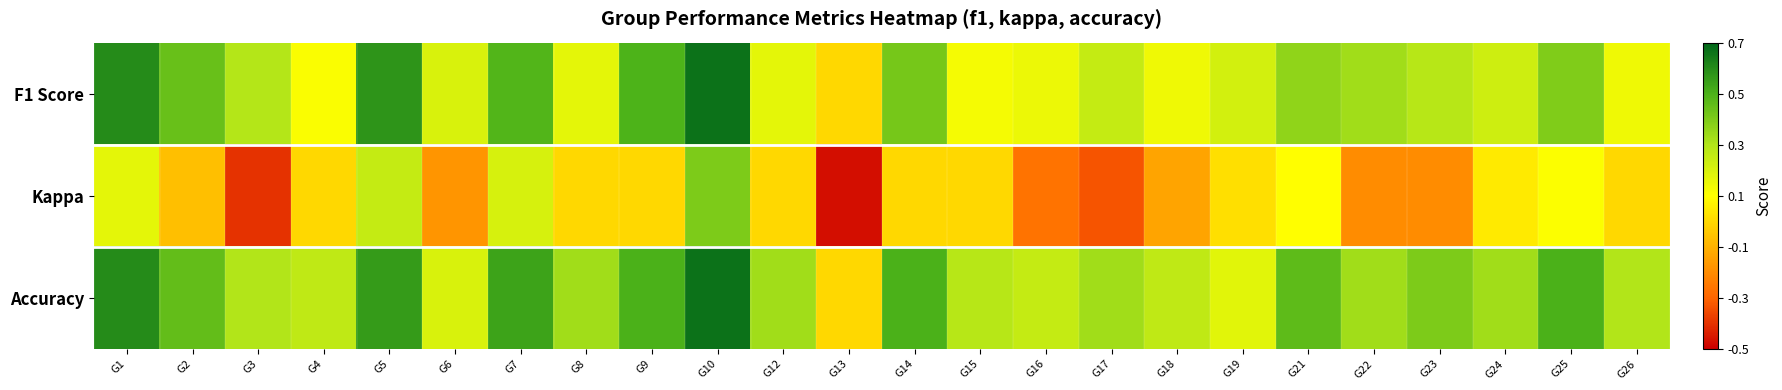

Which series has the largest total across all categories?

Accuracy